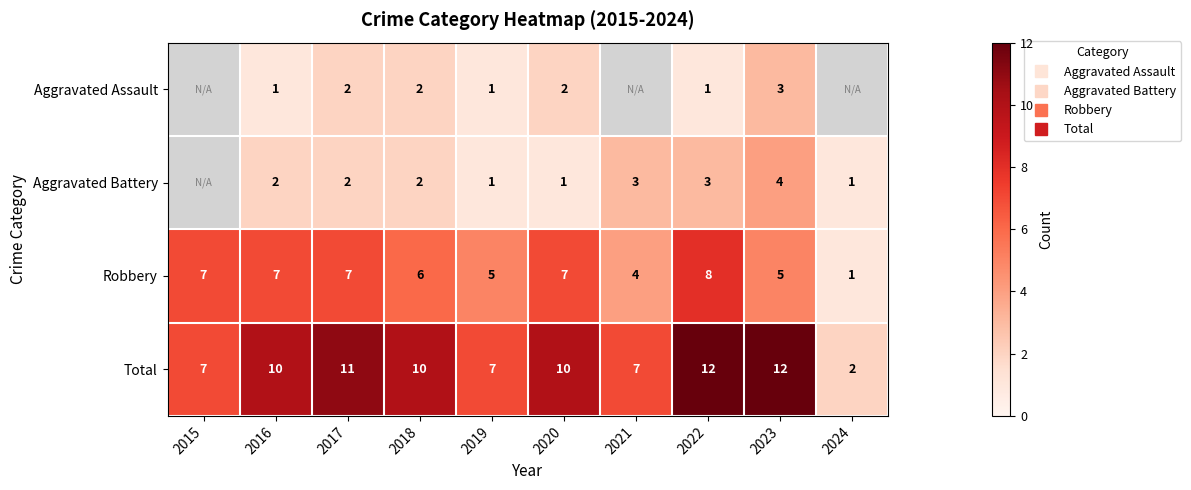

What is the smallest value displayed?

1.0